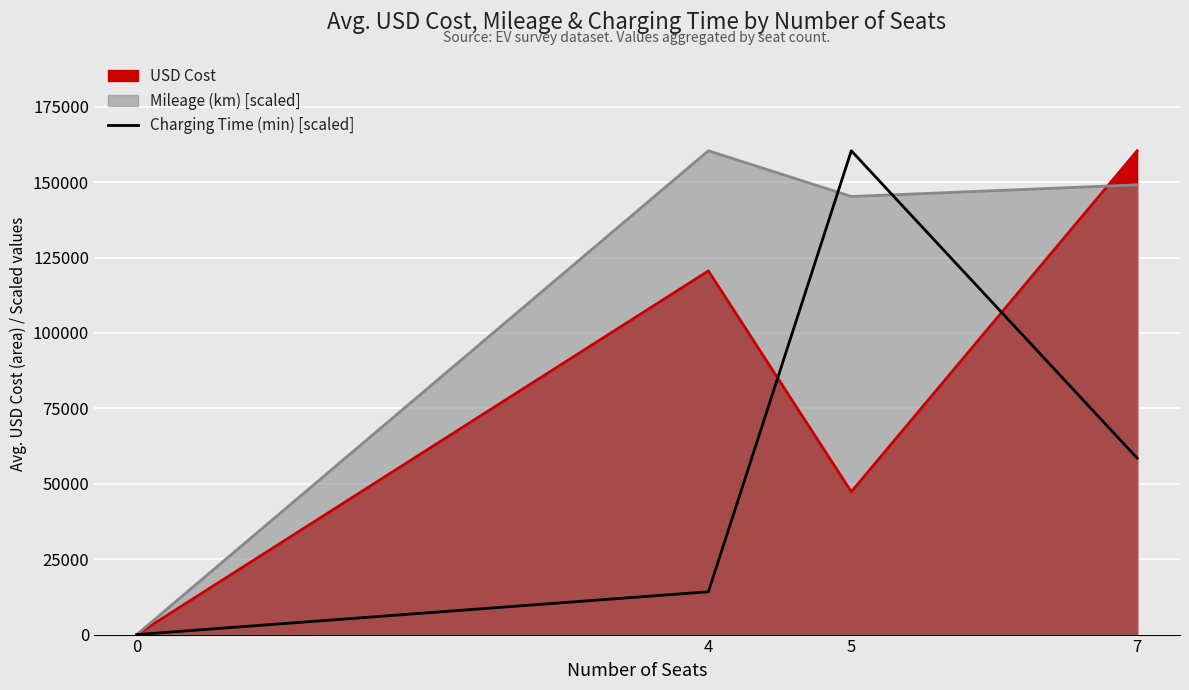

What is the change in value from 0 to 7?

+58509.0